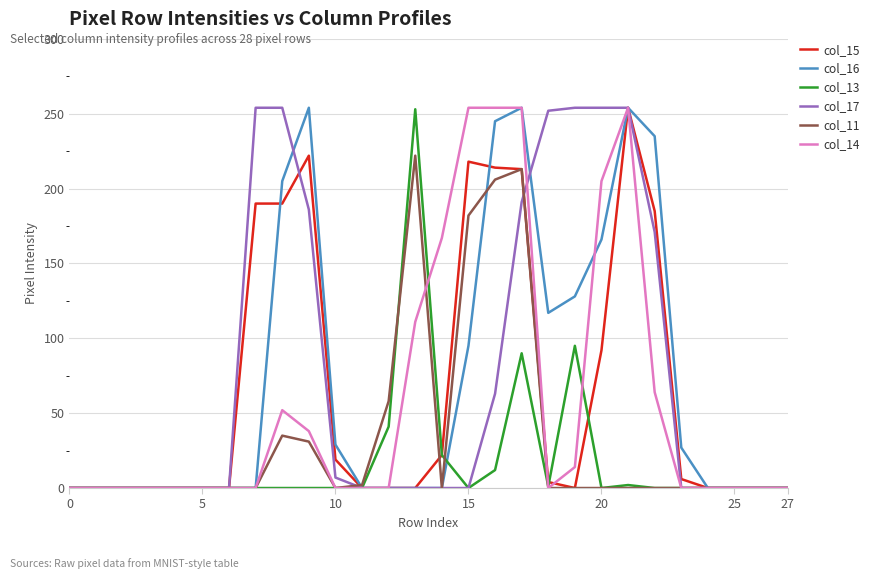

What is the maximum value shown in the chart?

254